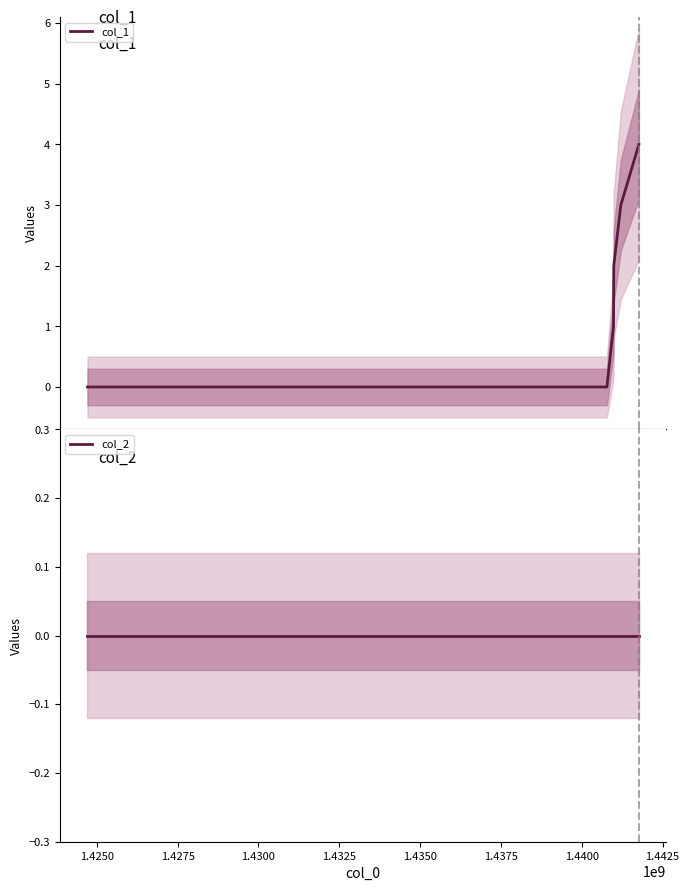

True or false: col_1 and col_2 intersect in this chart.

False